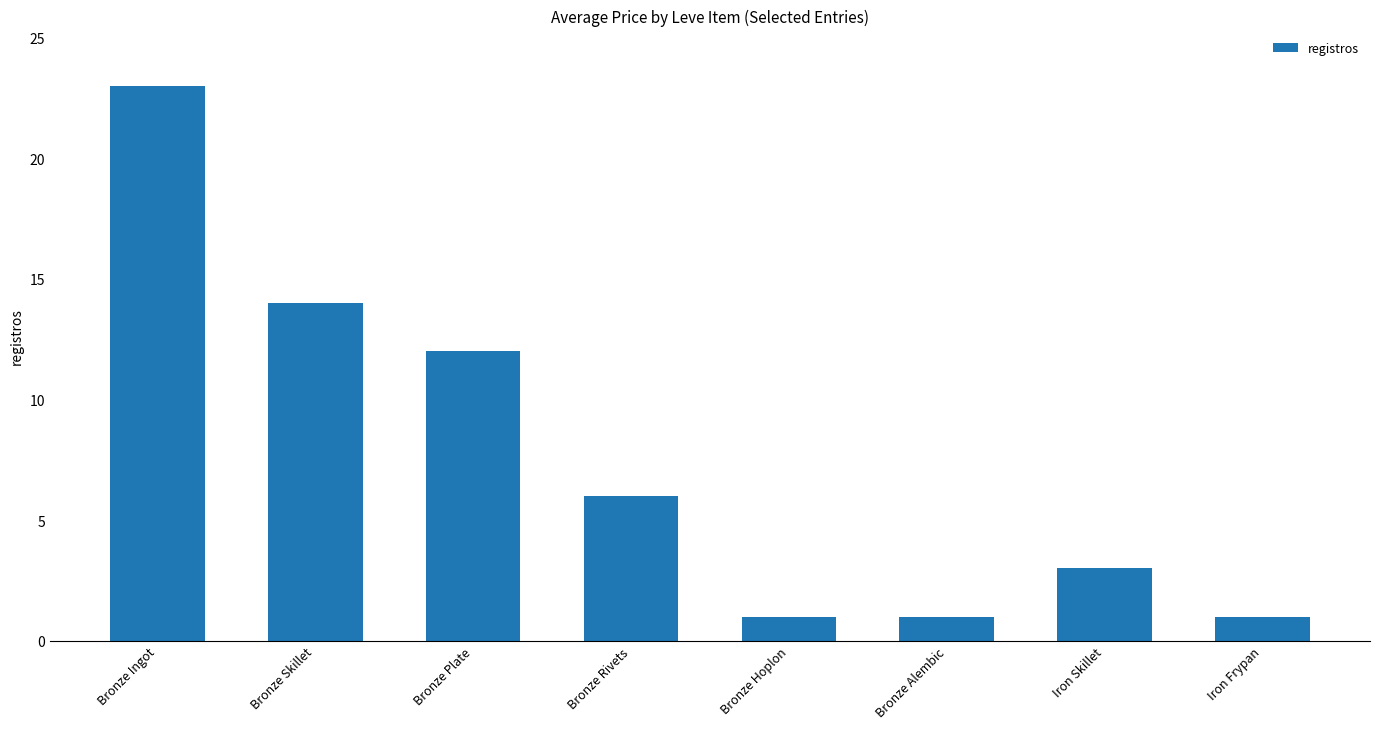

How many categories are shown in the chart?

8